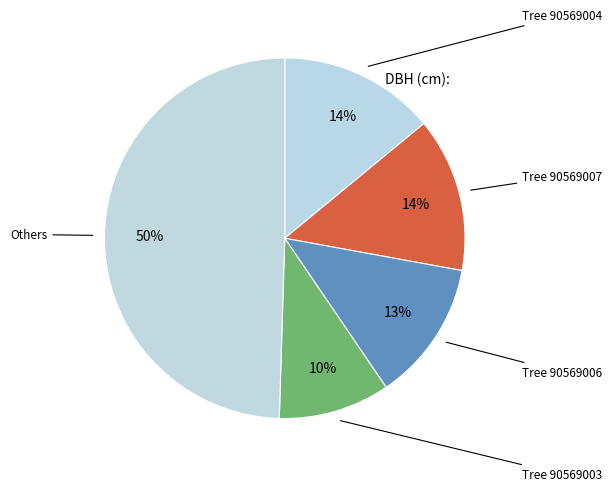

Does Tree 90569006 account for over 50% of the chart?

No